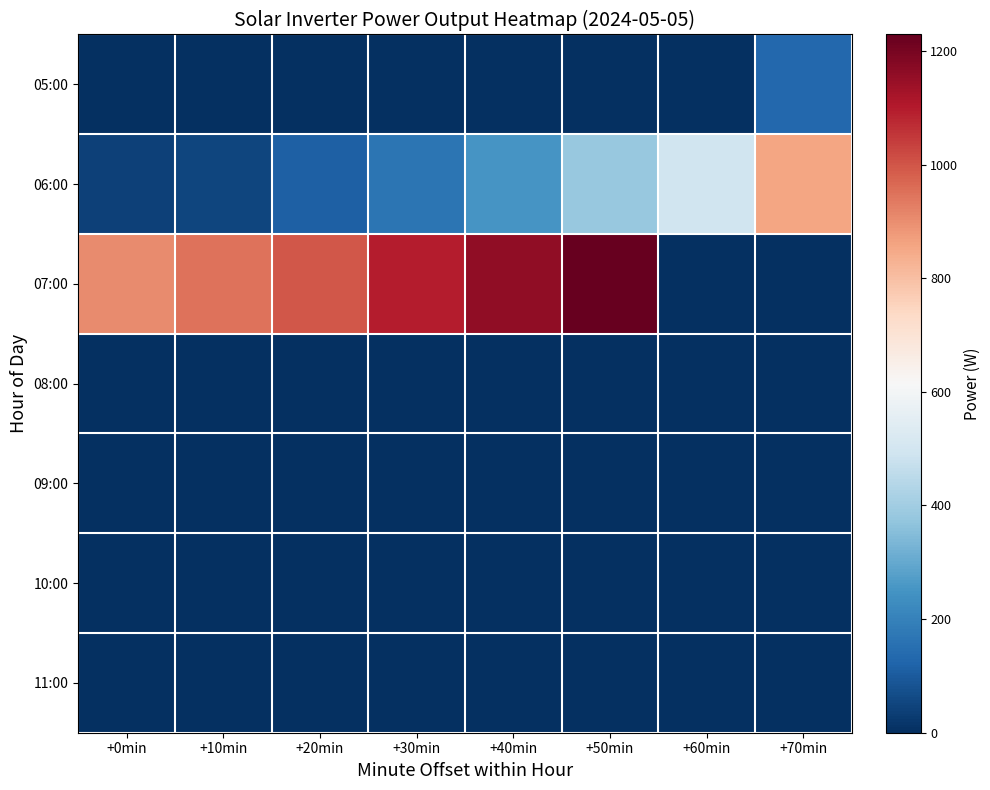

At which category is the sum across all series the highest?

+50min